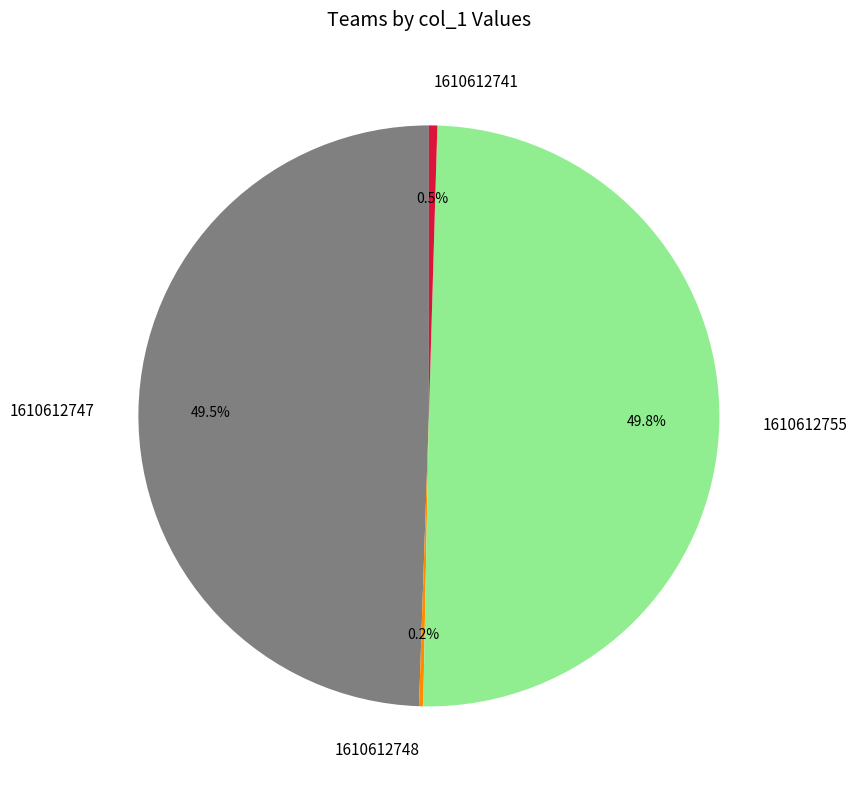

To the nearest percent, what is the difference between the 1610612741 and 1610612747 slice percentages?

49%